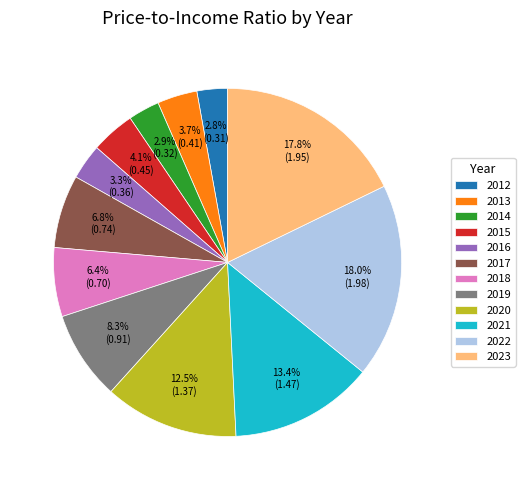

Count the number of slices in the pie.

12